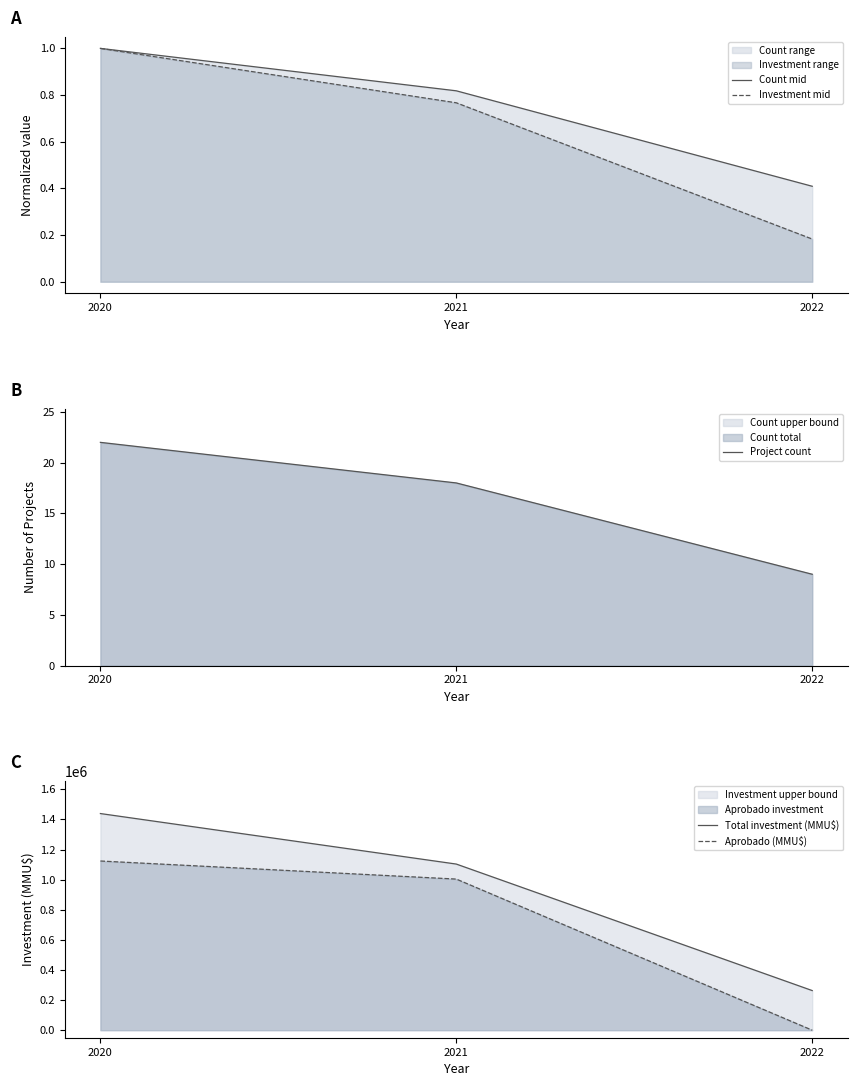

What is the maximum value shown in the chart?

1438749.0